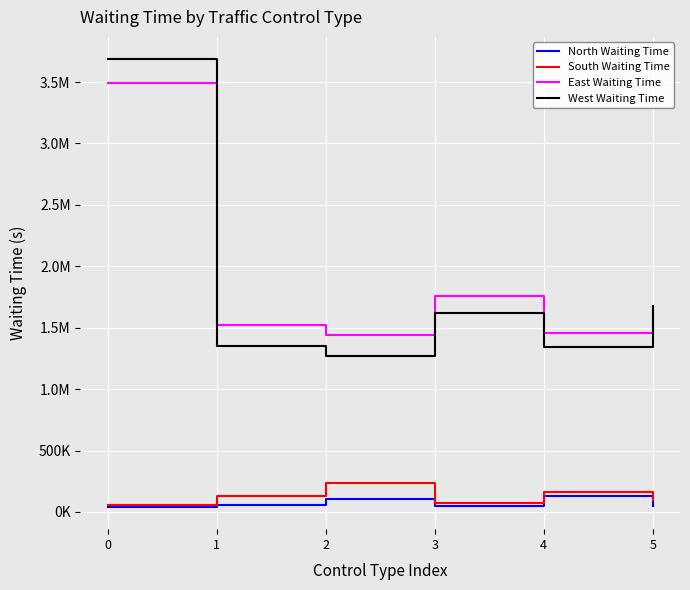

What are all the series names shown in the legend?

North Waiting Time, South Waiting Time, East Waiting Time, West Waiting Time